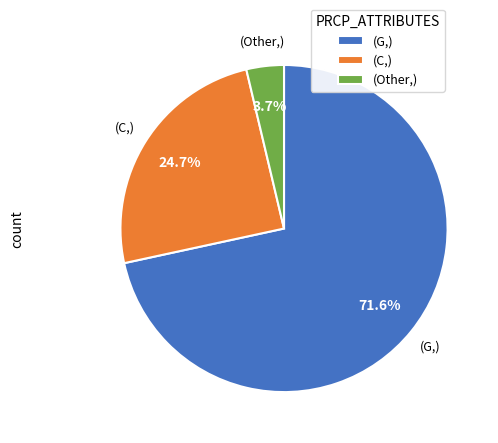

How many slices are in this pie chart?

3